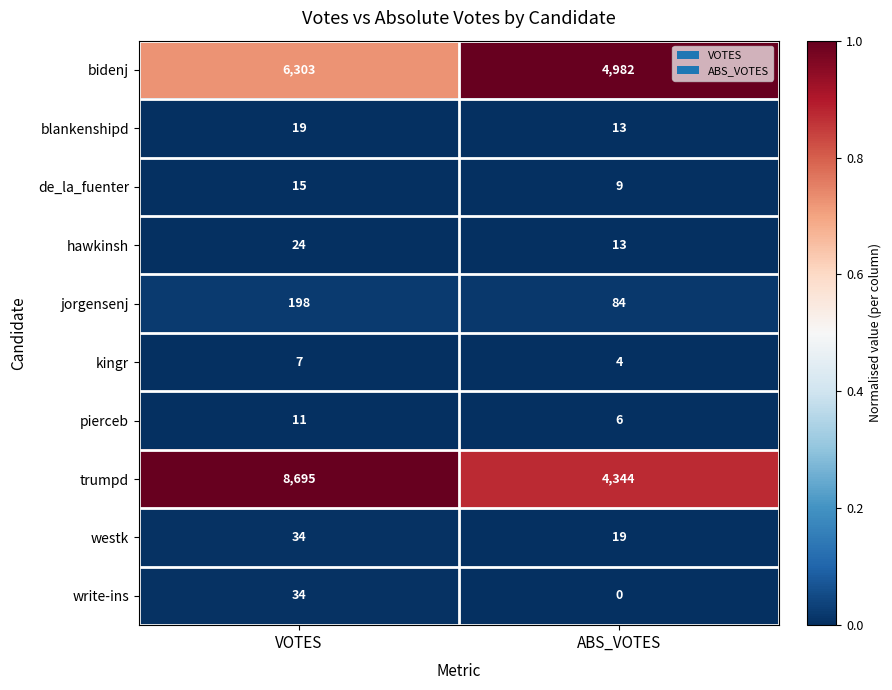

How many series are shown in this chart?

10